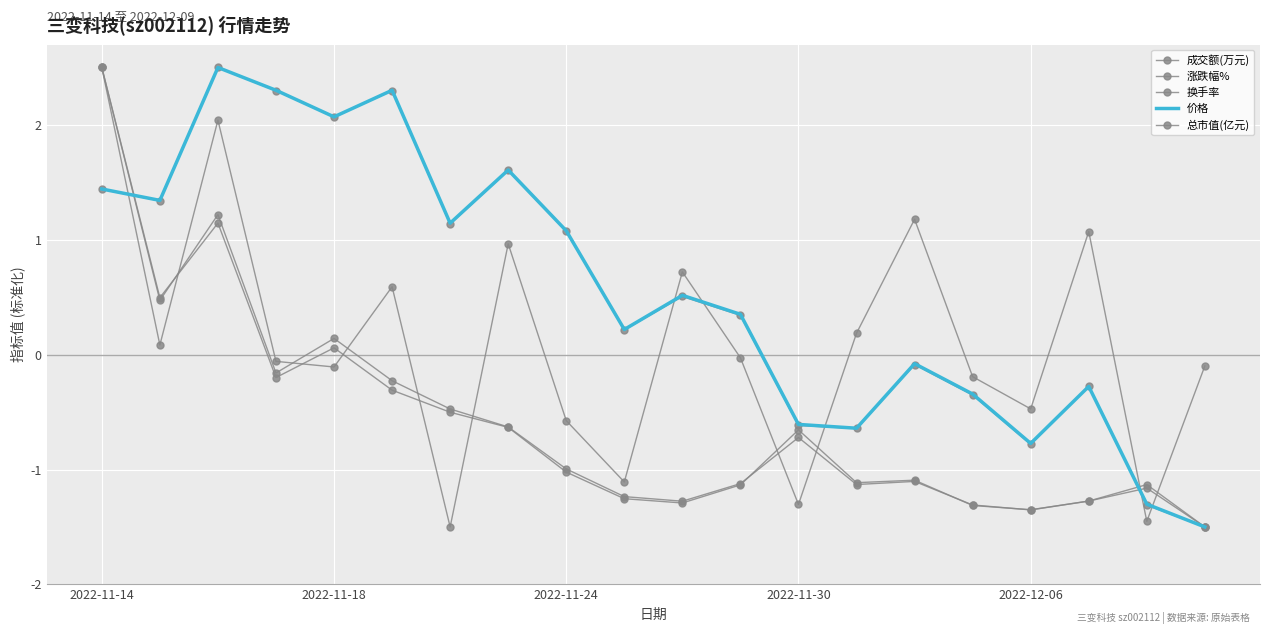

How many data points in 总市值(亿元) are less than 0?

8